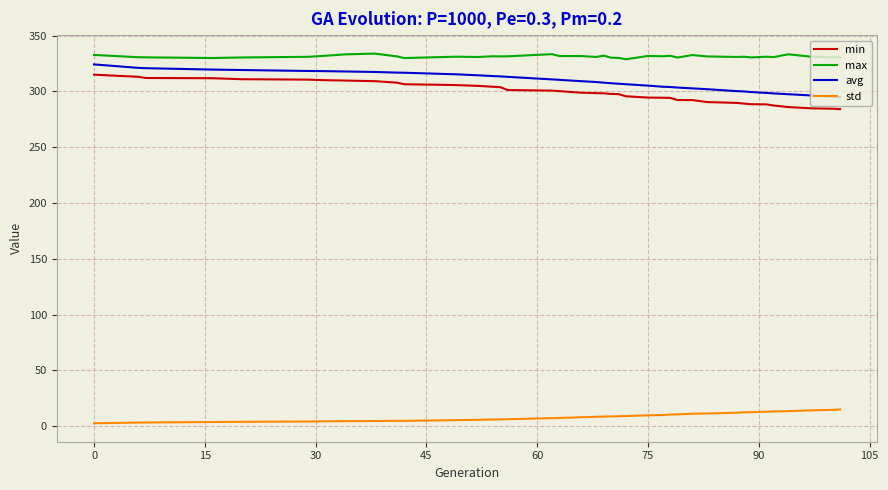

What is the highest value of the max series?

333.9